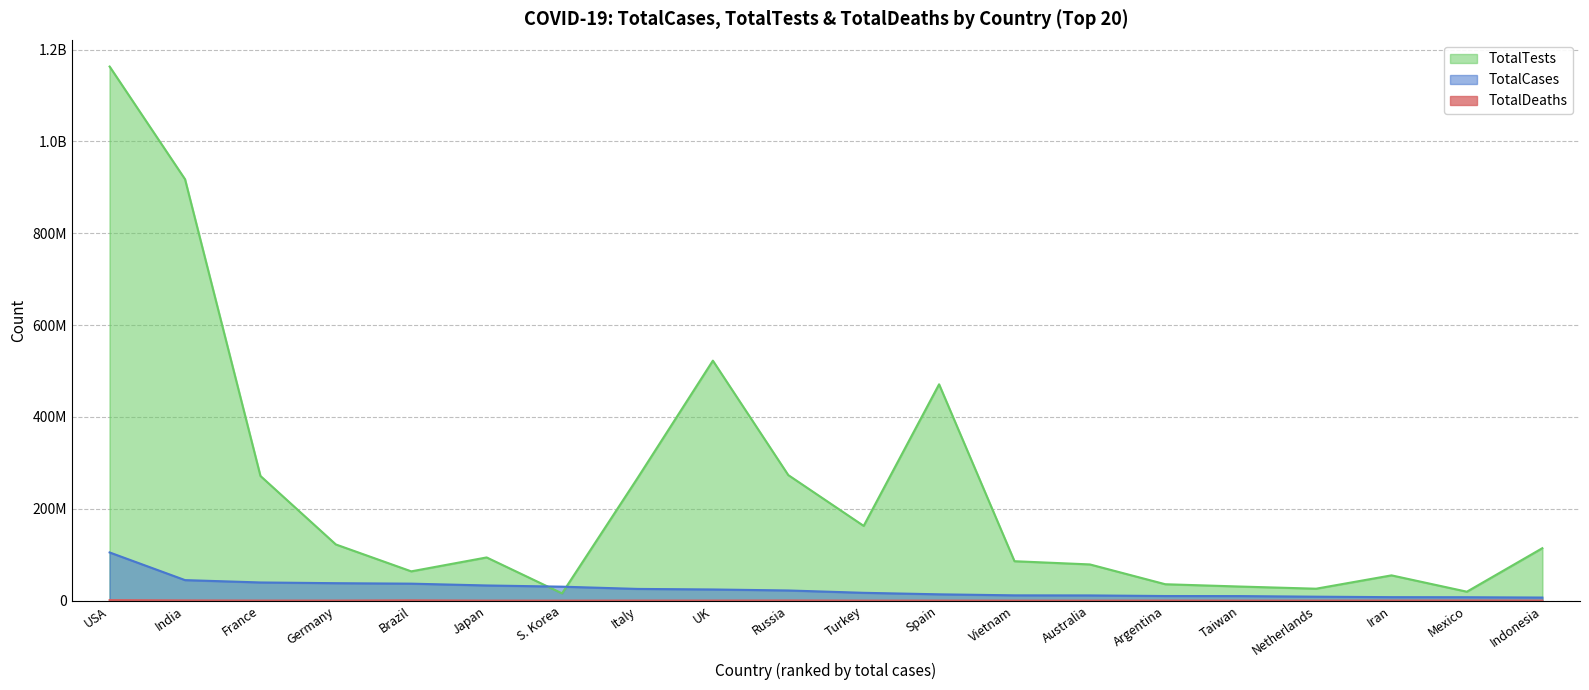

How many interior local peaks does the TotalDeaths series have?

5